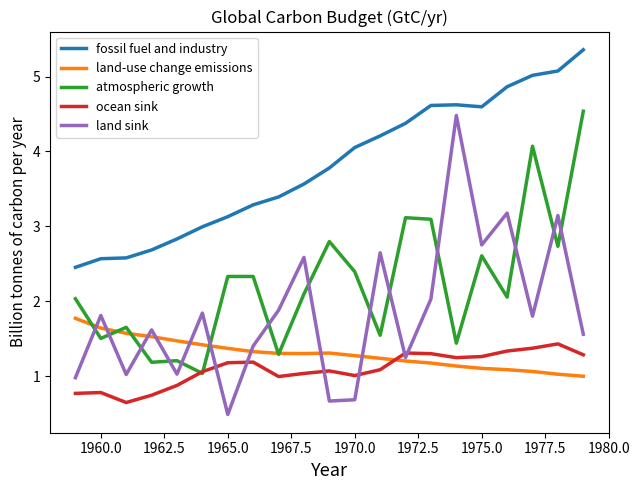

True or false: land-use change emissions and fossil fuel and industry cross at least once.

False